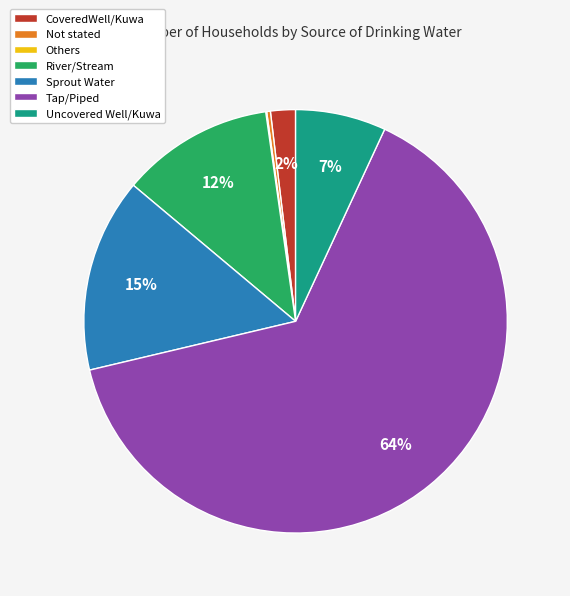

To the nearest percent, what is the difference between the Uncovered Well/Kuwa and CoveredWell/Kuwa slice percentages?

5%